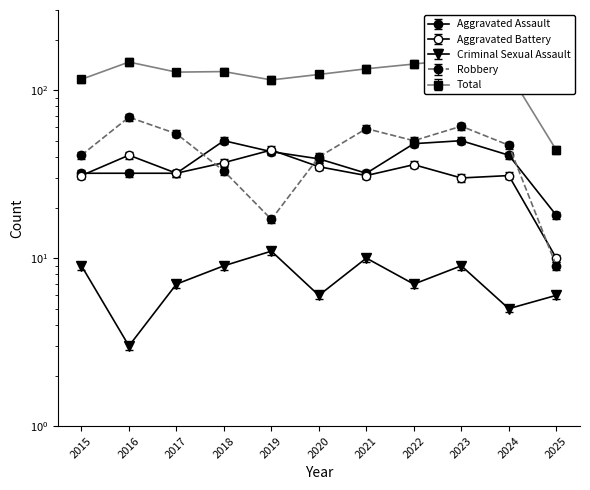

At which category is the sum across all series the highest?

2023